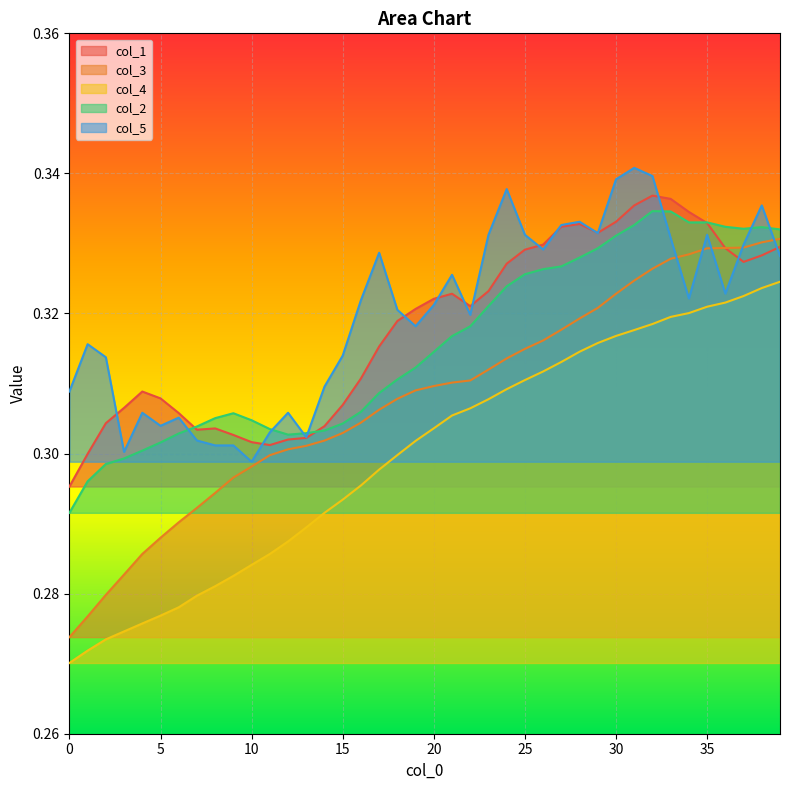

What is the value of the col_5 point at the 31st from the left?

0.3